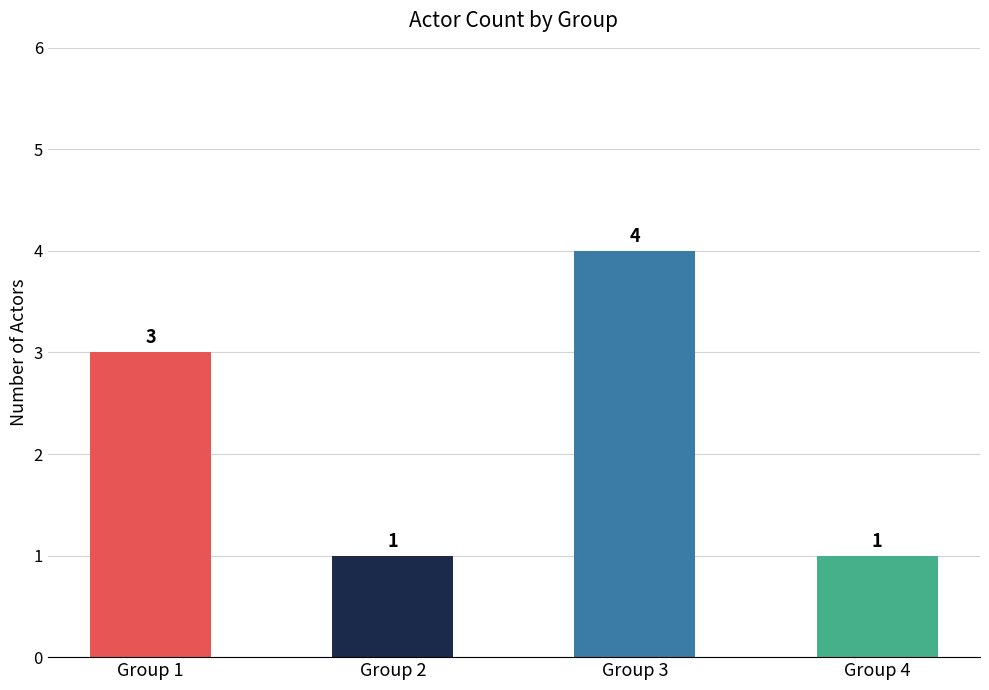

What is the maximum value shown in the chart?

4